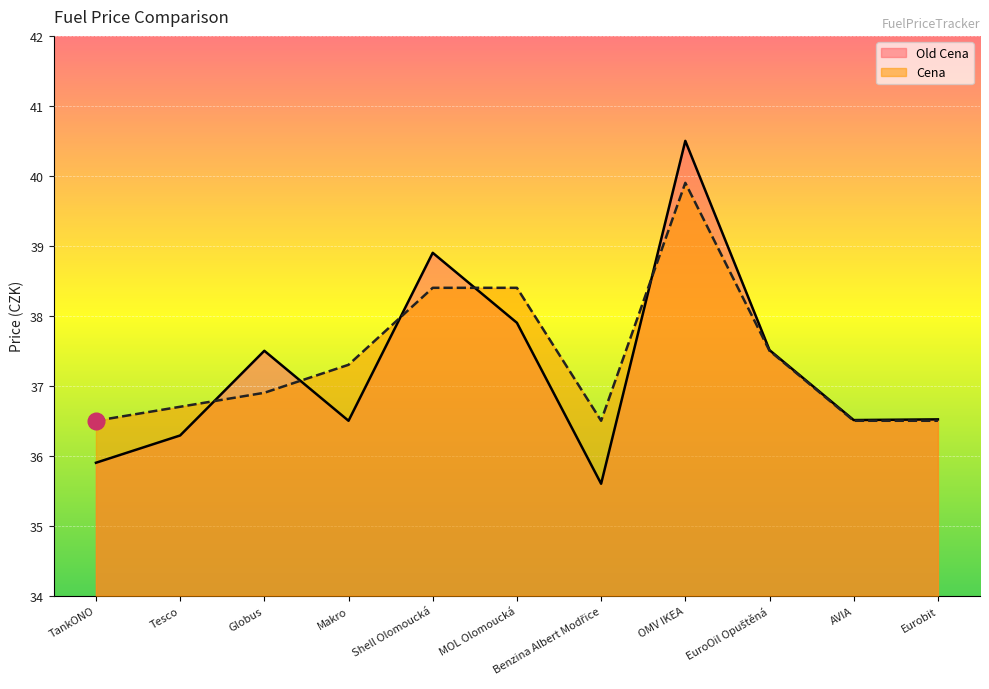

What is the value of the Cena point at the 6th from the left?

38.4